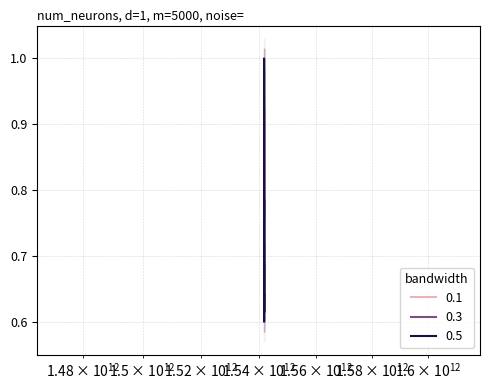

At which category is the sum across all series the highest?

1541779595152